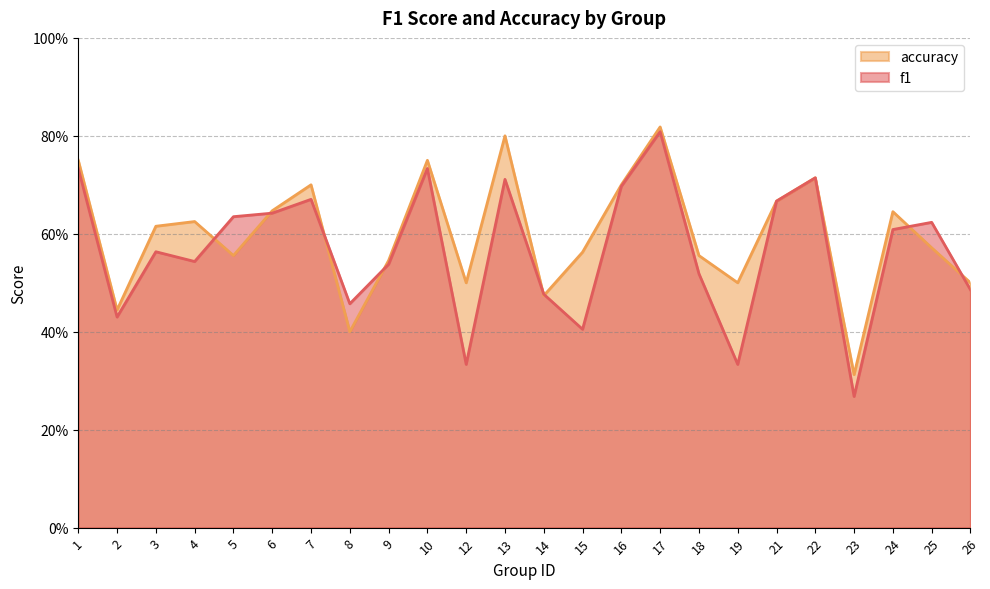

What is the total value across all series at 18?

1.1